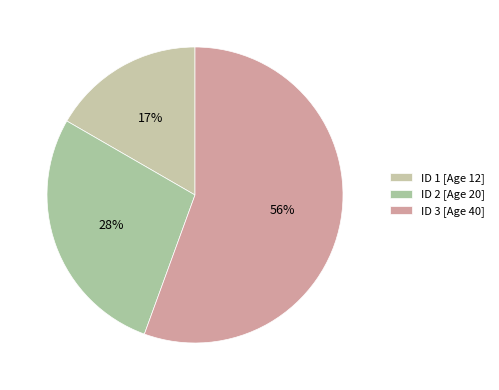

To the nearest percent, what is the difference between the largest and smallest slice percentages?

39%